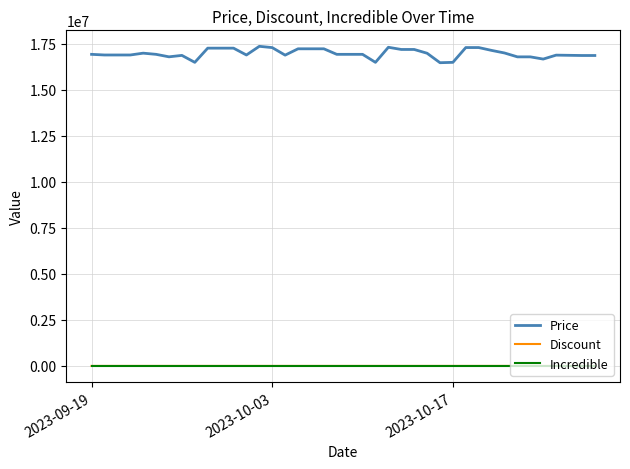

Which series has the widest spread of values?

Price